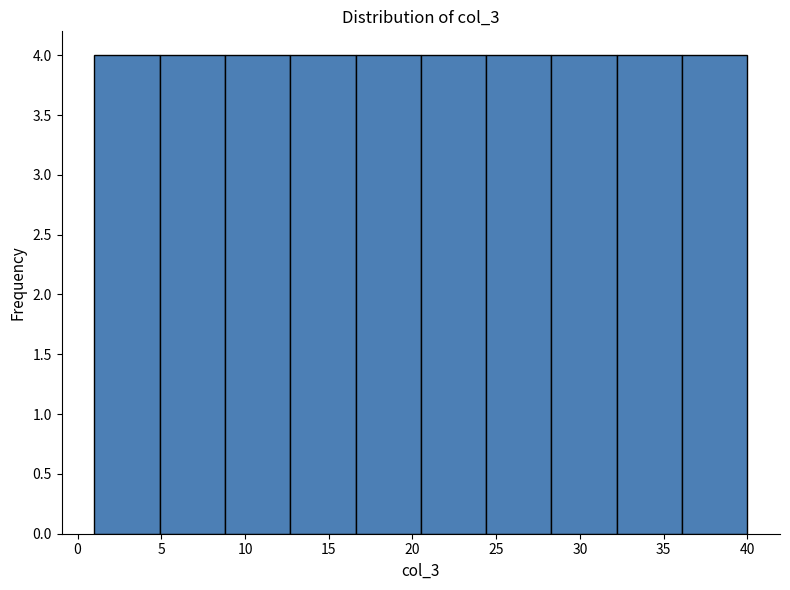

What is the height of the bar covering 24.4 to 28.3 on the x-axis? Neither the bar edges nor the heights are printed on the chart, so give them approximately, as read against the axes.

4